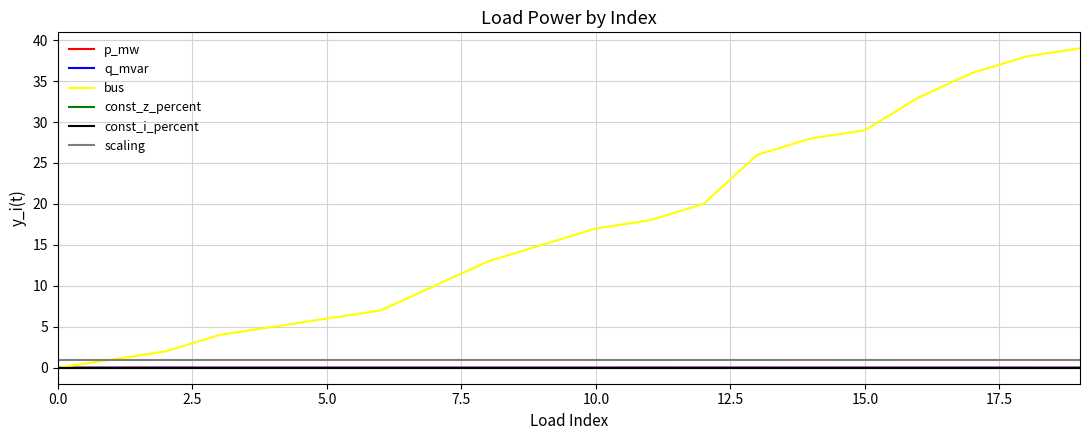

Does the chart have visible grid lines?

Yes